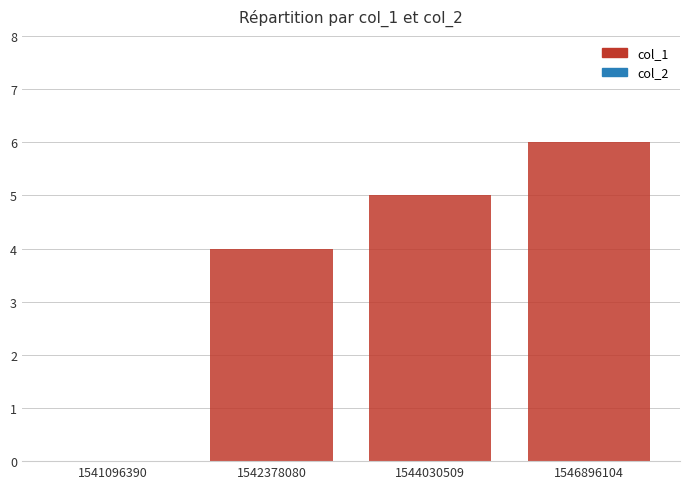

Reading right to left, what are all the values shown in this chart?

1546896104=6	1544030509=5	1542378080=4	1541096390=0